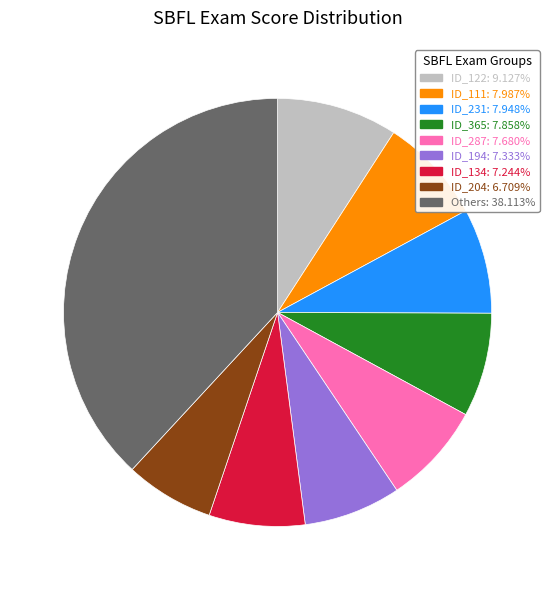

Is the sum of ID_204: 6.709% and ID_365: 7.858% greater than half?

No